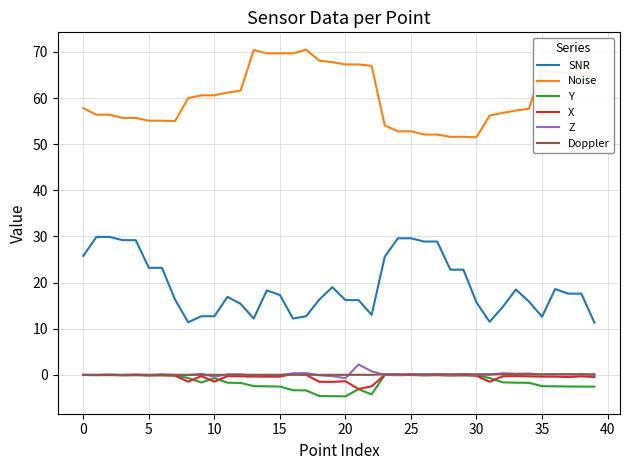

Which series has the largest total across all categories?

Noise